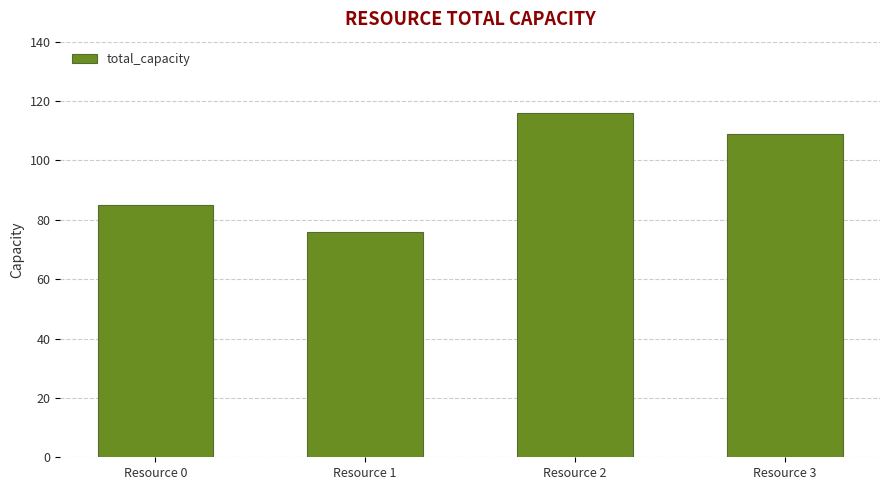

What is the maximum value shown in the chart?

116